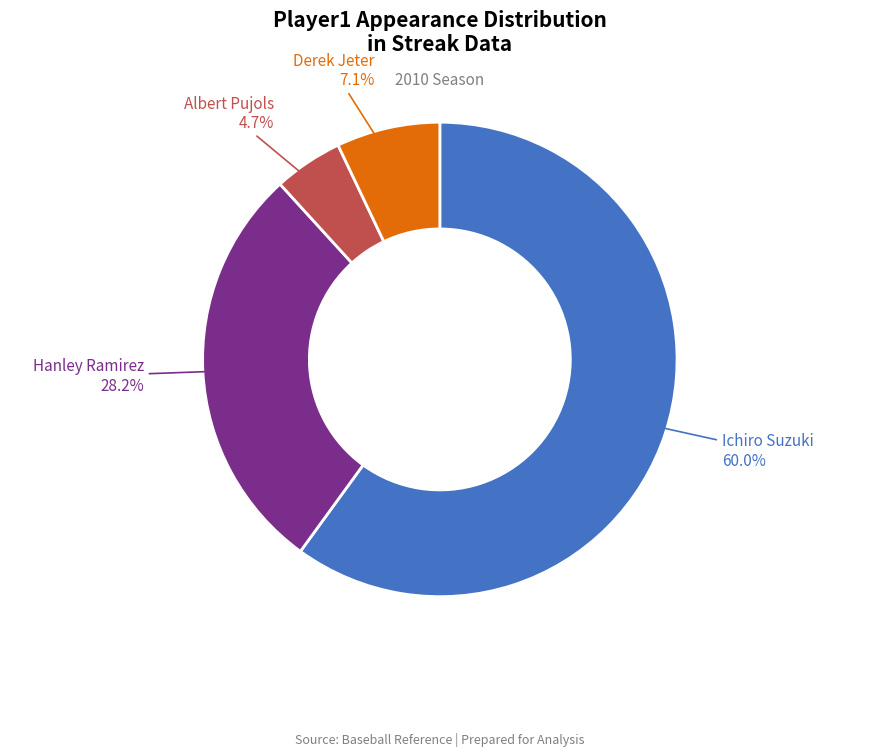

Which category has the biggest portion of the pie?

Ichiro Suzuki